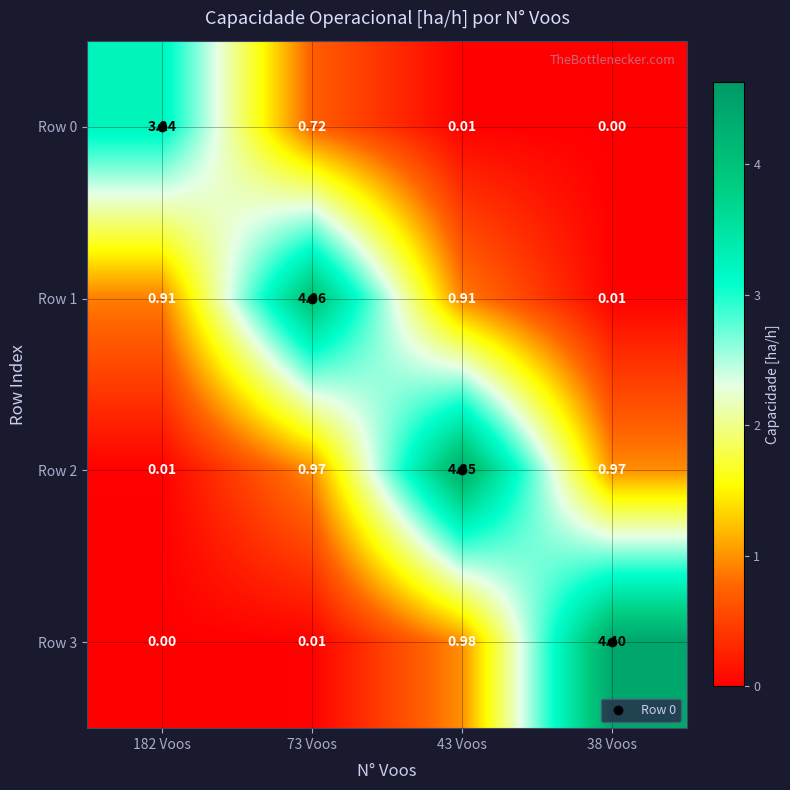

What is the total value across all series at 182 Voos?

4.2